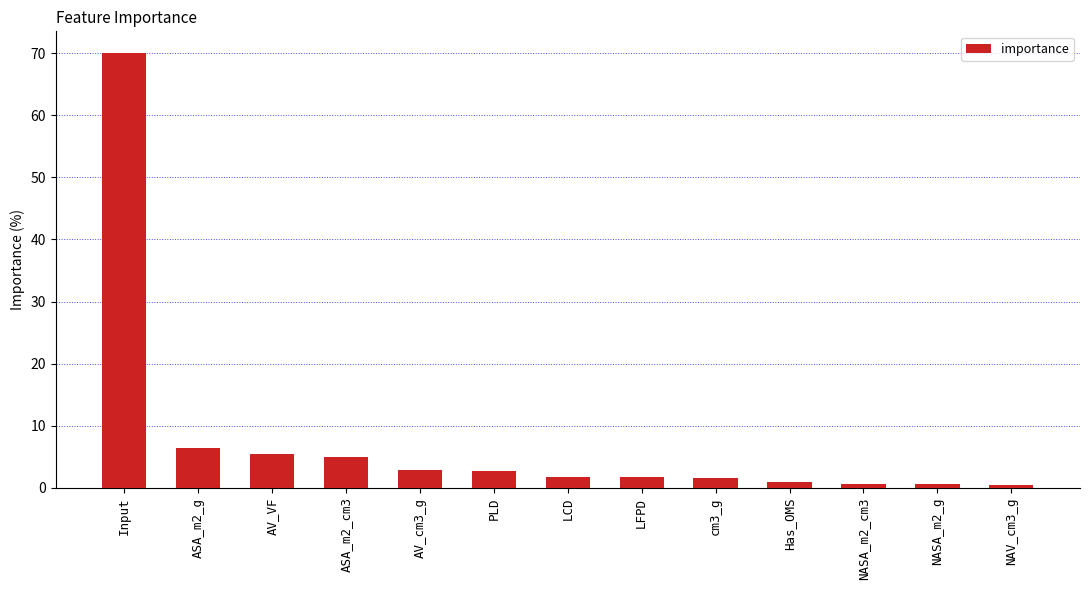

What is the difference between the values at Has_OMS and ASA_m2_g?

5.5